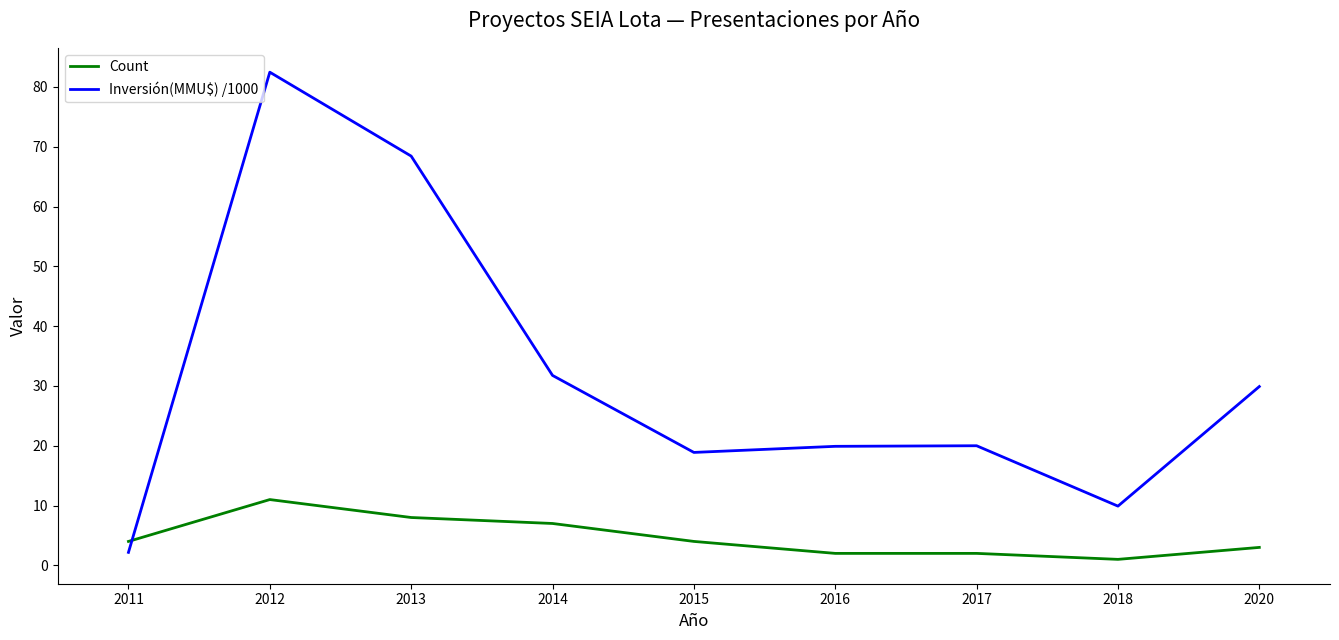

True or false: Count has a value of 11.3 at 2013.

False